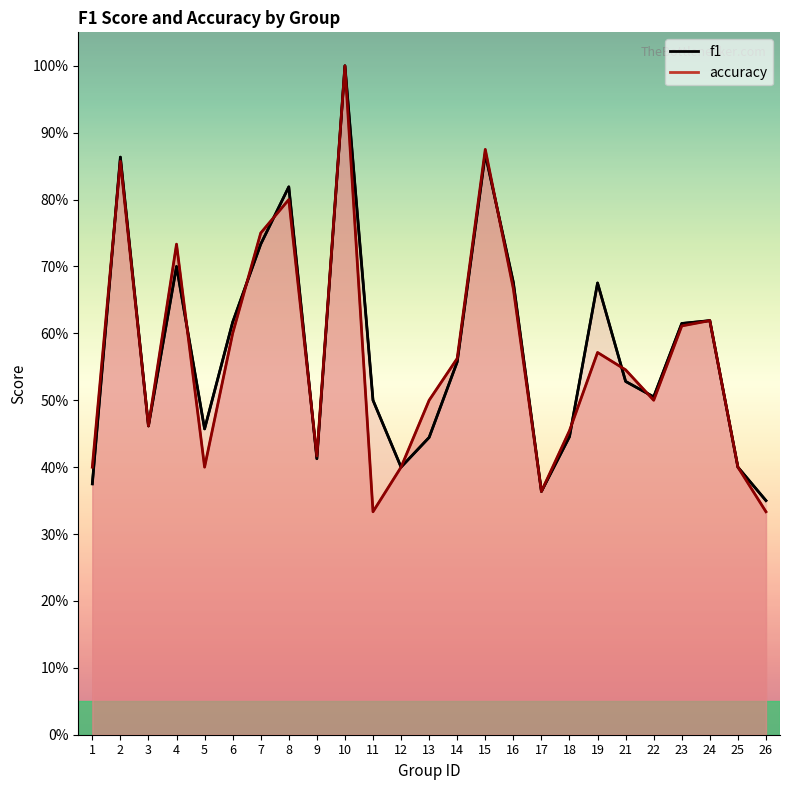

What is the change in value from 4 to 8?

+0.1